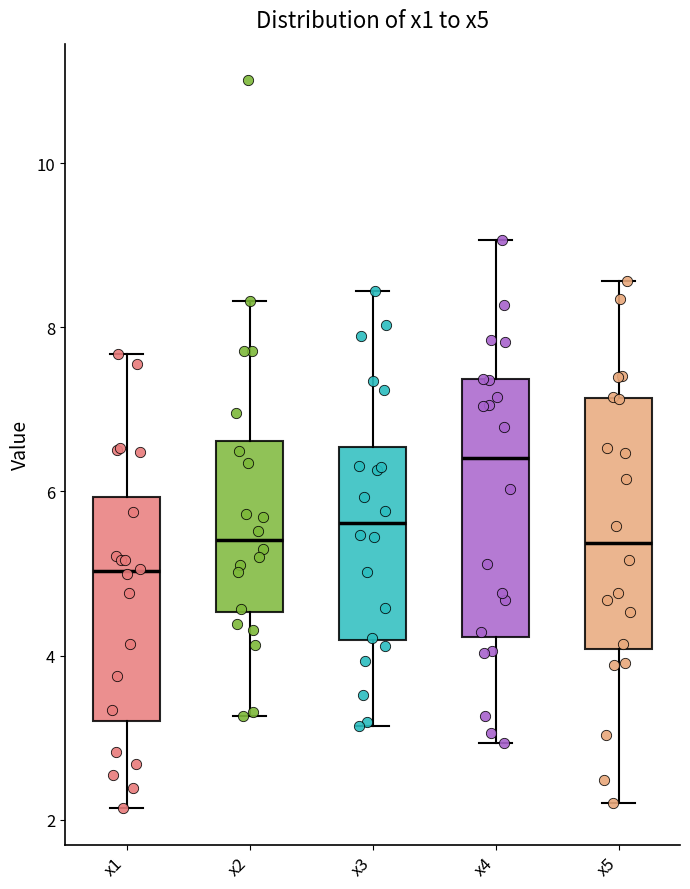

Reading left to right, transcribe this box plot: for each box, give where its median line is, the range the box spans, and where its two whiskers end, as read against the y-axis. The values are not printed on the chart, so give them approximately, as read against the axis.

x1: median 5.0, box 3.2 to 6.0, whiskers 2.2 to 7.6
x2: median 5.4, box 4.6 to 6.6, whiskers 3.2 to 8.4
x3: median 5.6, box 4.2 to 6.6, whiskers 3.2 to 8.4
x4: median 6.4, box 4.2 to 7.4, whiskers 3.0 to 9.0
x5: median 5.4, box 4.0 to 7.2, whiskers 2.2 to 8.6